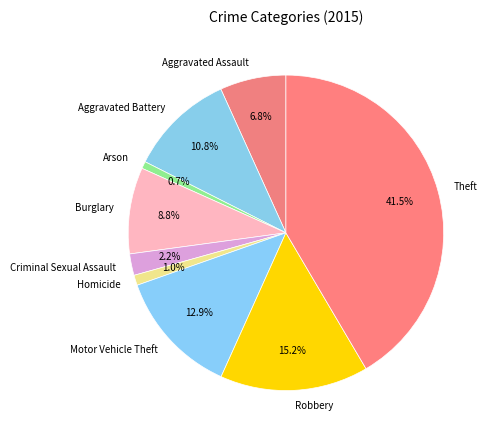

Does Arson represent more than half of the total?

No